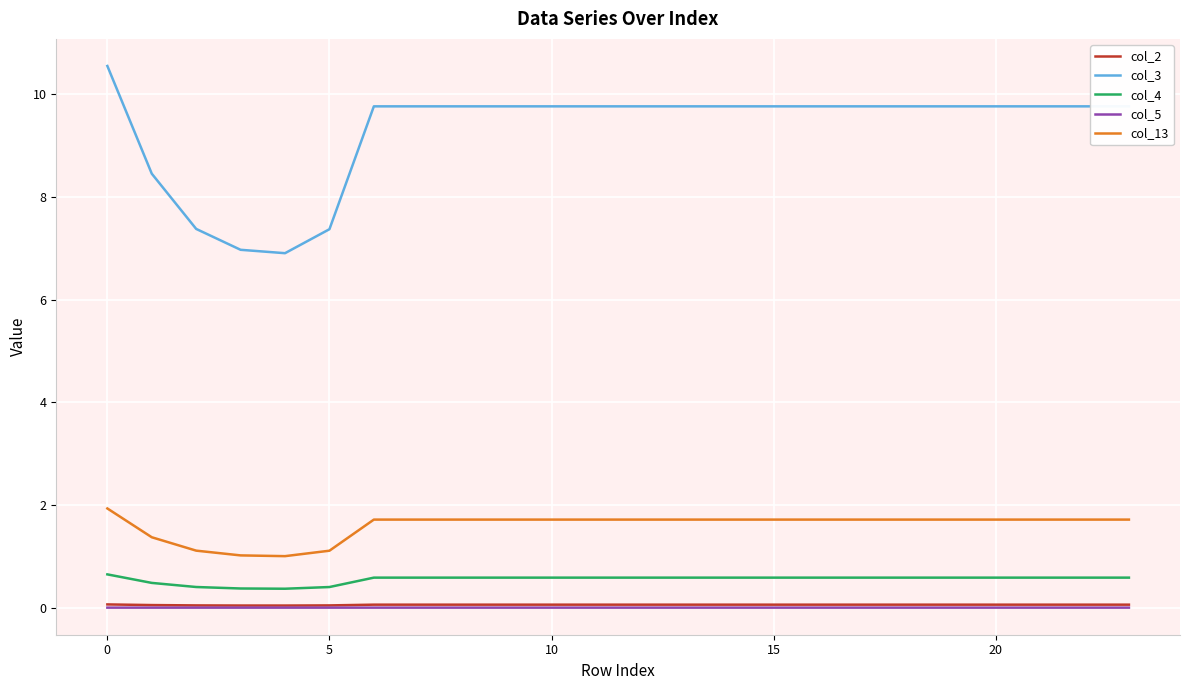

What is the maximum value shown in the chart?

10.6